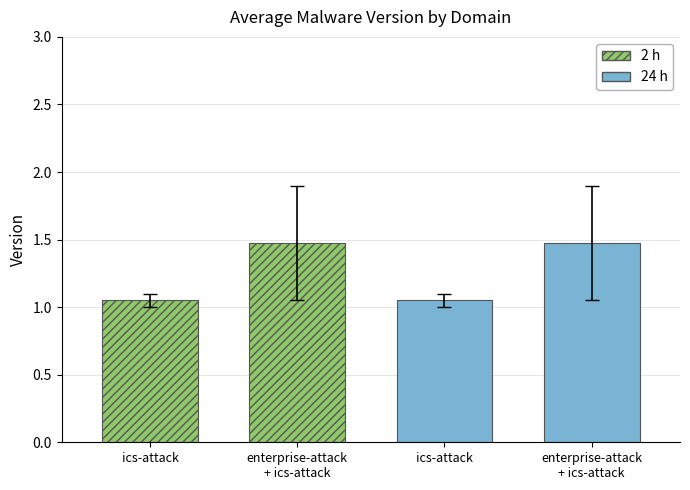

Are the bars grouped side by side (vs. stacked)?

Yes